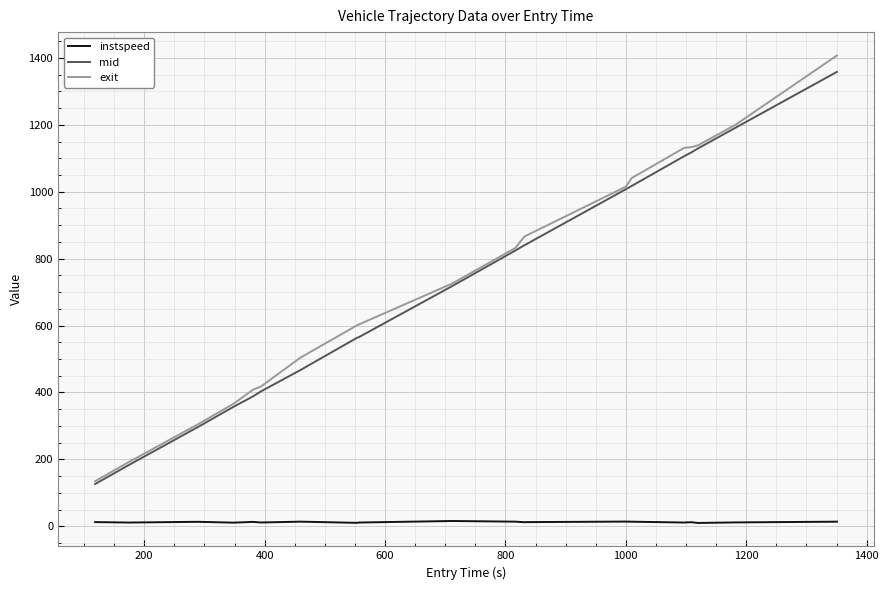

What is the maximum value shown in the chart?

1407.1